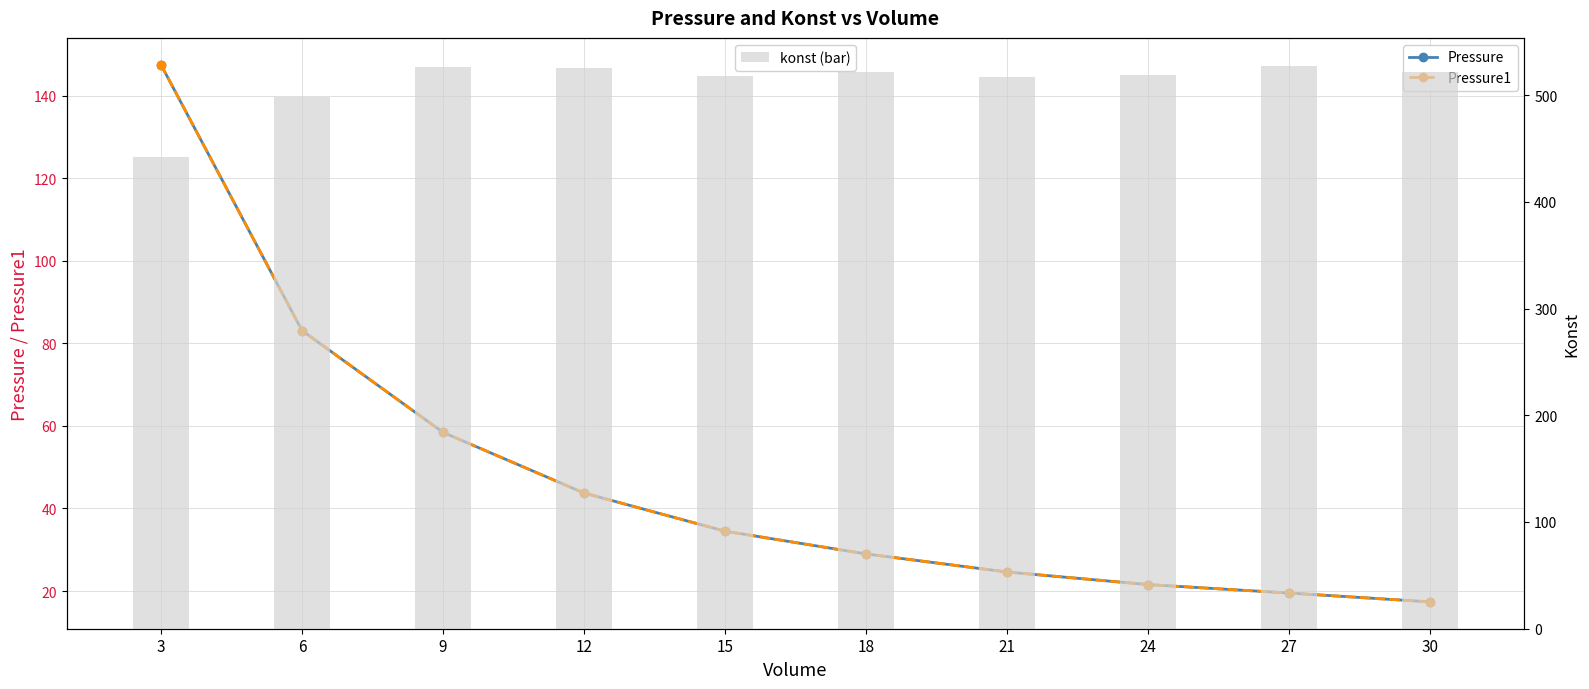

What is the minimum value for konst (bar)?

442.4